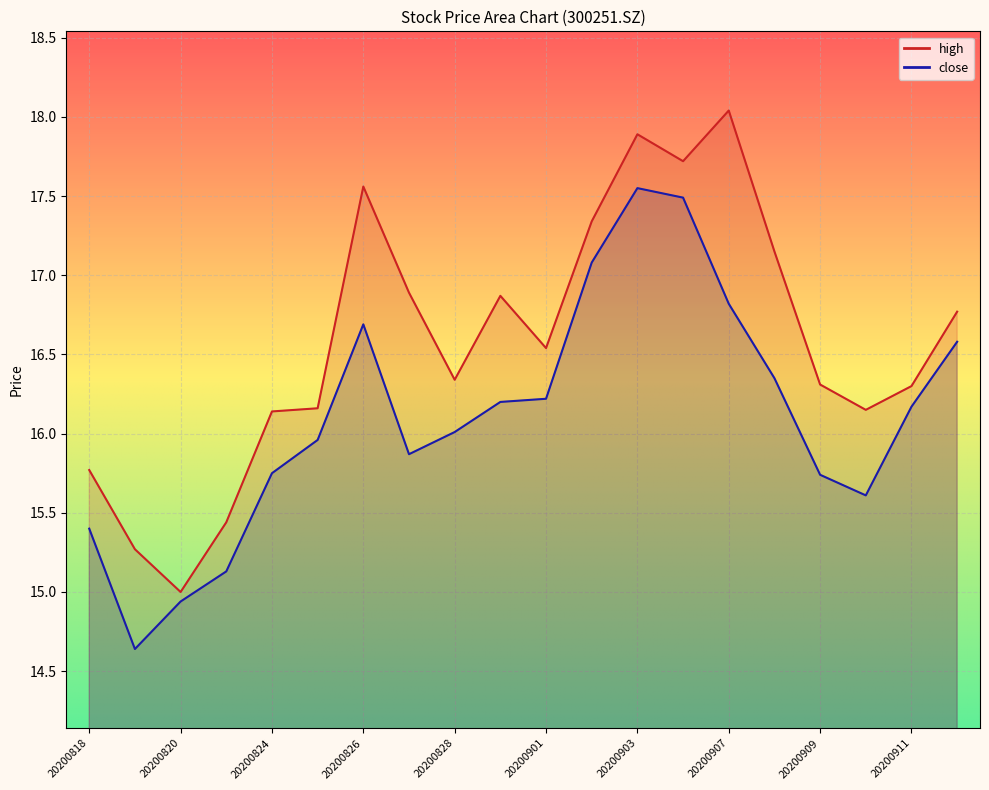

What is the sum of all close values?

322.2